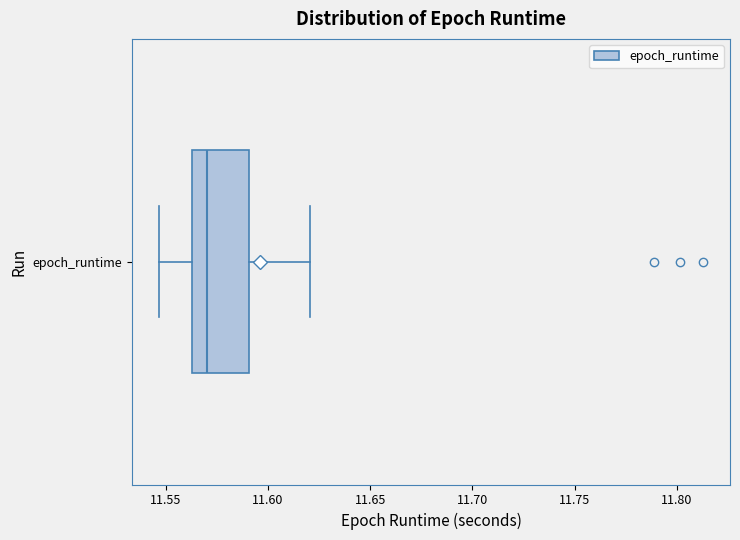

Read this box plot against the x-axis: the position of the median line, the range covered by the box, and the ends of both whiskers. The values are not printed on the chart, so give them approximately, as read against the axis.

median 11.570, box 11.565 to 11.590, whiskers 11.545 to 11.620